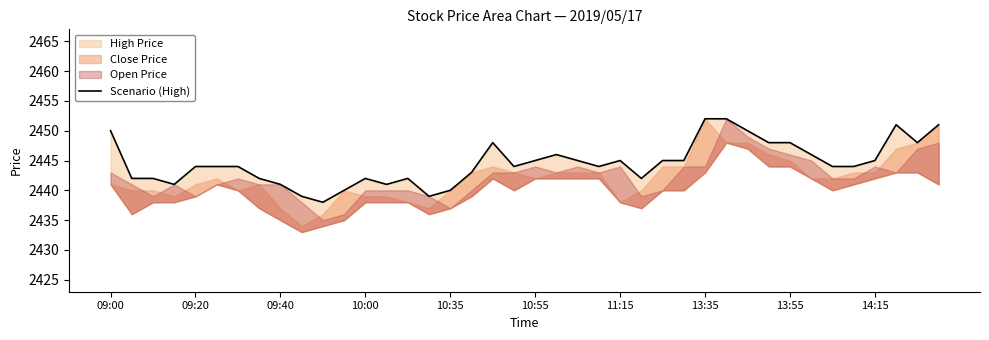

How many points are higher than both their immediate neighbors (excluding endpoints)?

6